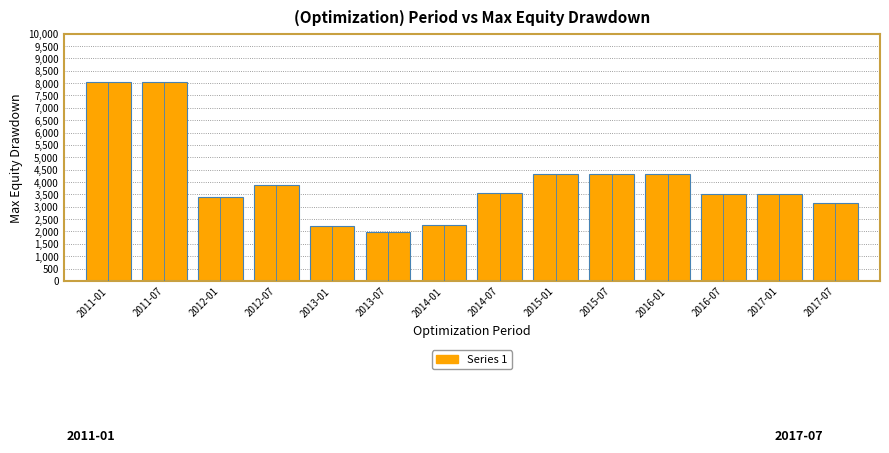

Reading right to left, extract all data points from this chart.

3140	3520	3520	4320	4320	4320	3560	2270	1970	2200	3860	3410	8030	8030